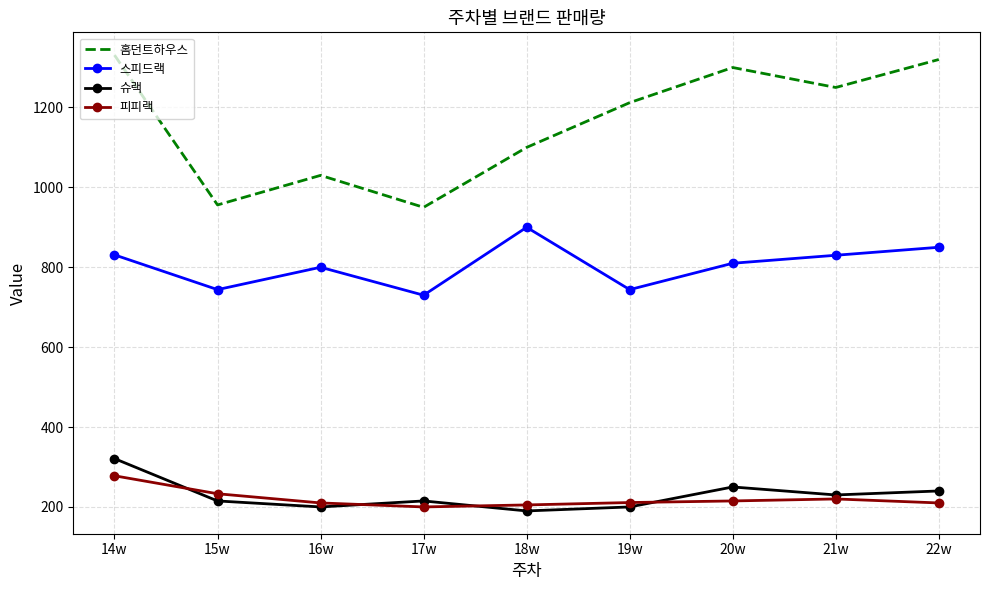

At which label does 홈던트하우스 first exceed 1212?

14w